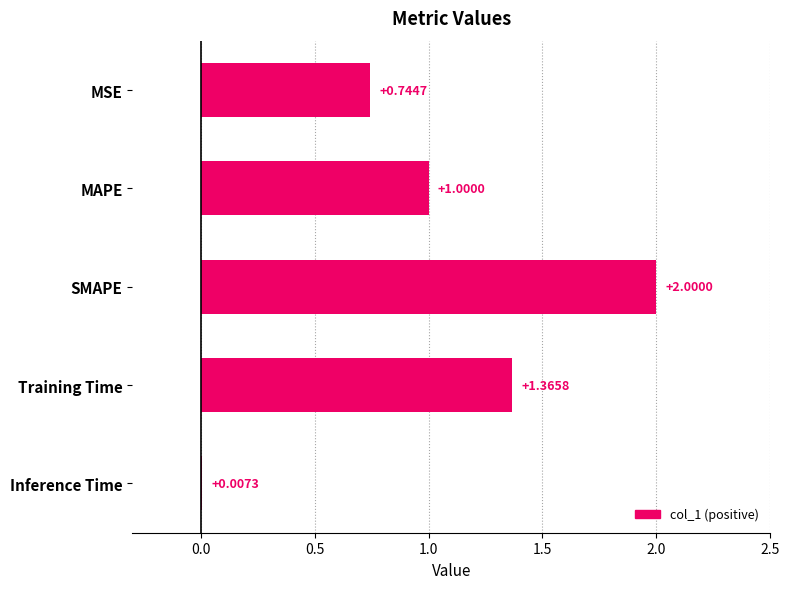

At which label is the value closest to 1?

MAPE